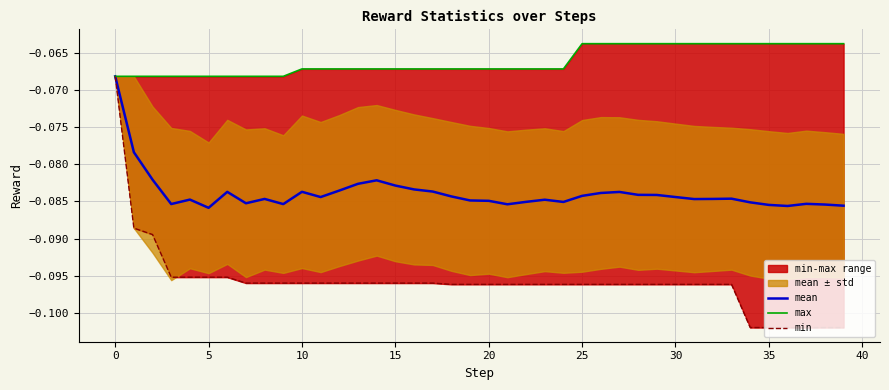

Reading left to right, transcribe all the data shown in this chart.

mean: -0.1	-0.1	-0.1	-0.1	-0.1	-0.1	-0.1	-0.1	-0.1	-0.1	-0.1	-0.1	-0.1	-0.1	-0.1	-0.1	-0.1	-0.1	-0.1	-0.1	-0.1	-0.1	-0.1	-0.1	-0.1	-0.1	-0.1	-0.1	-0.1	-0.1	-0.1	-0.1	-0.1	-0.1	-0.1	-0.1	-0.1	-0.1	-0.1	-0.1
max: -0.1	-0.1	-0.1	-0.1	-0.1	-0.1	-0.1	-0.1	-0.1	-0.1	-0.1	-0.1	-0.1	-0.1	-0.1	-0.1	-0.1	-0.1	-0.1	-0.1	-0.1	-0.1	-0.1	-0.1	-0.1	-0.1	-0.1	-0.1	-0.1	-0.1	-0.1	-0.1	-0.1	-0.1	-0.1	-0.1	-0.1	-0.1	-0.1	-0.1
min: -0.1	-0.1	-0.1	-0.1	-0.1	-0.1	-0.1	-0.1	-0.1	-0.1	-0.1	-0.1	-0.1	-0.1	-0.1	-0.1	-0.1	-0.1	-0.1	-0.1	-0.1	-0.1	-0.1	-0.1	-0.1	-0.1	-0.1	-0.1	-0.1	-0.1	-0.1	-0.1	-0.1	-0.1	-0.1	-0.1	-0.1	-0.1	-0.1	-0.1